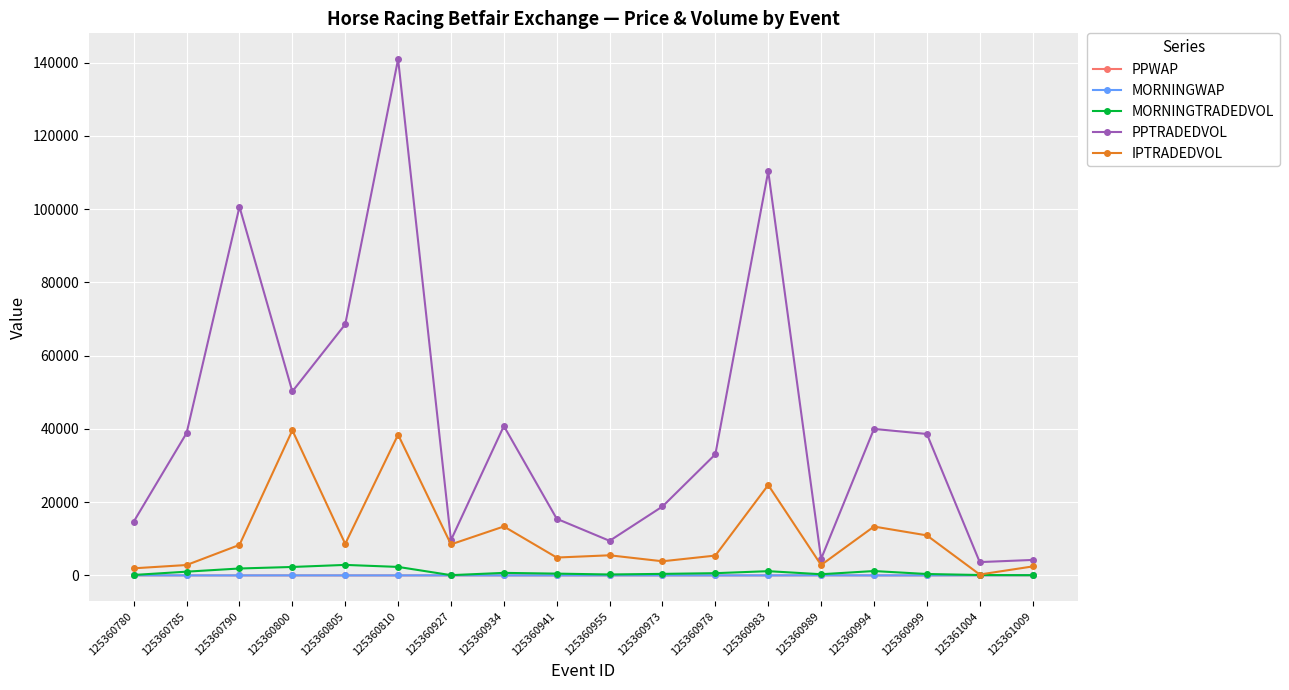

What is the difference between the highest and lowest values at 125360978?

33064.1